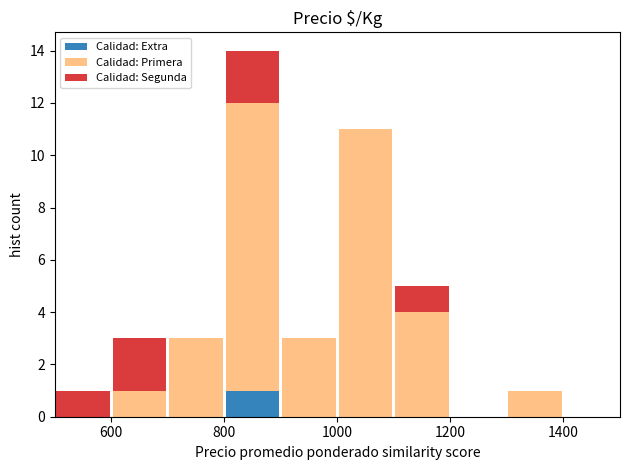

Which range on the x-axis has the tallest stacked bar (by total height)?

800 to 900